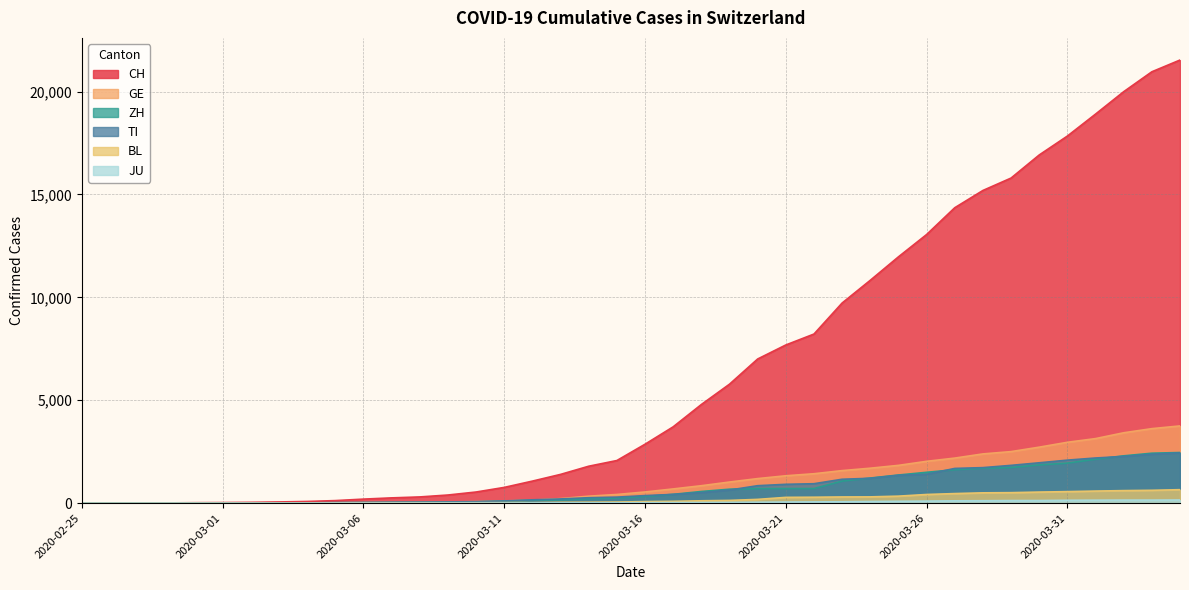

Which category has the highest value in the BL series?

2020-04-04